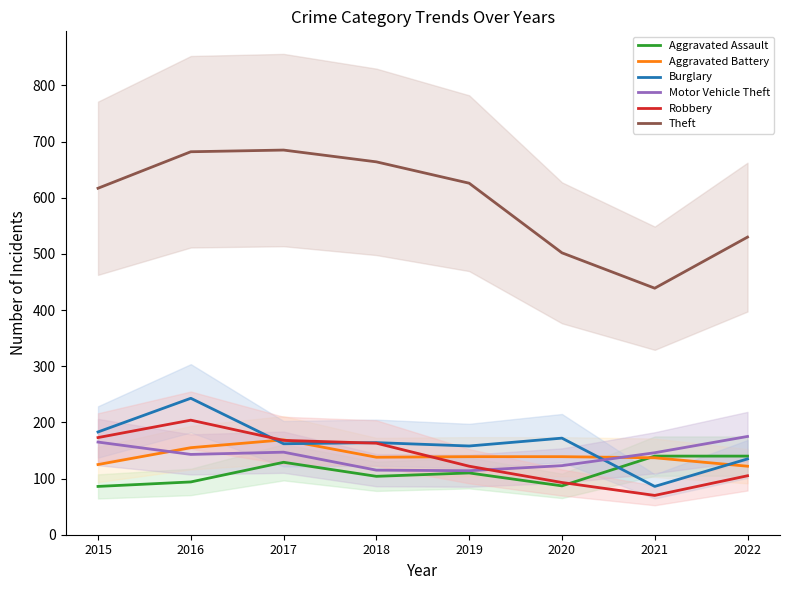

Which series has the largest total across all categories?

Theft